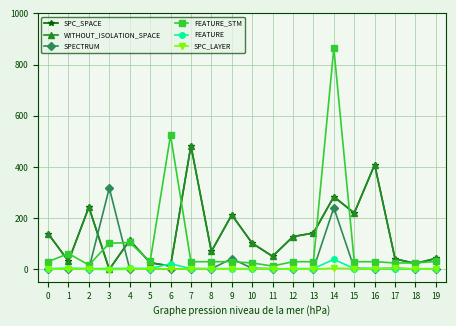

Is this an area chart (filled region under the line)?

No